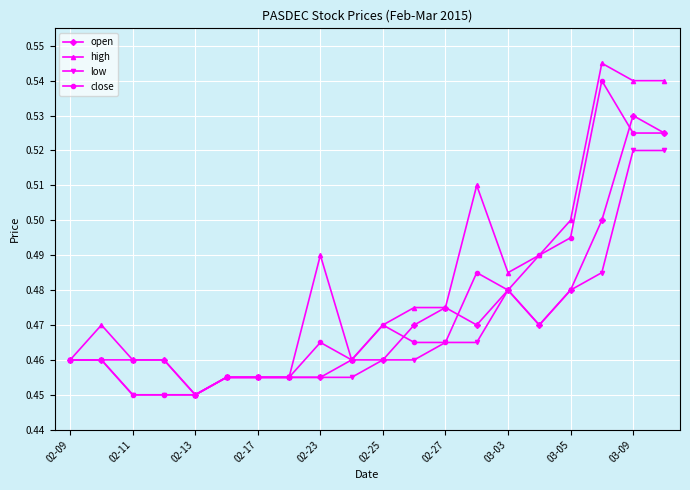

At how many categories does at least one series exceed 0?

20